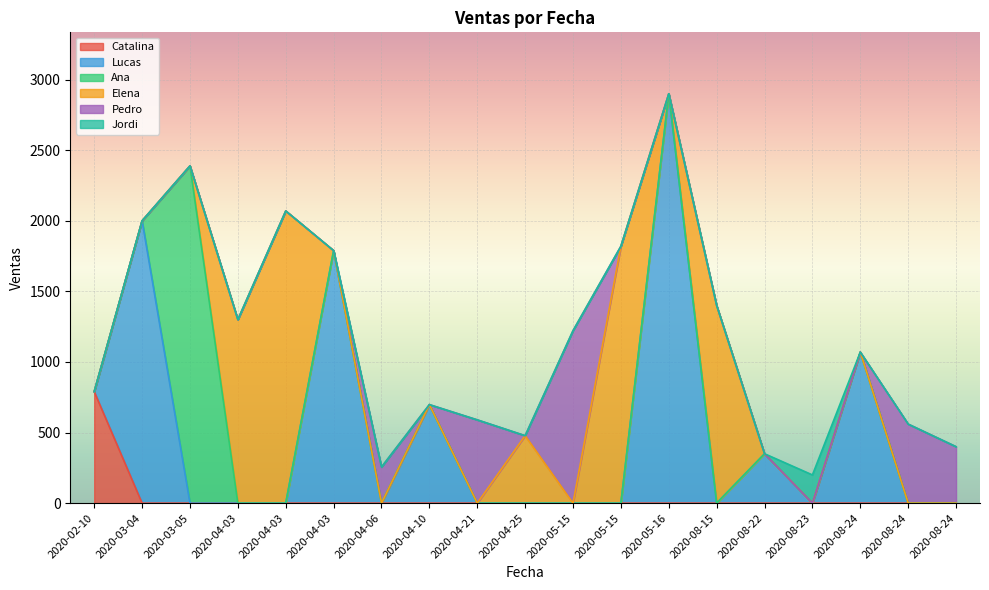

Count the number of values greater than 1070.

9